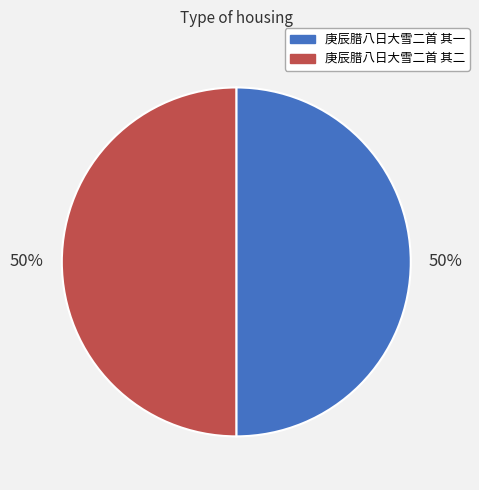

What is the ratio of the value at 庚辰腊八日大雪二首 其一 to the value at 庚辰腊八日大雪二首 其二?

1.0